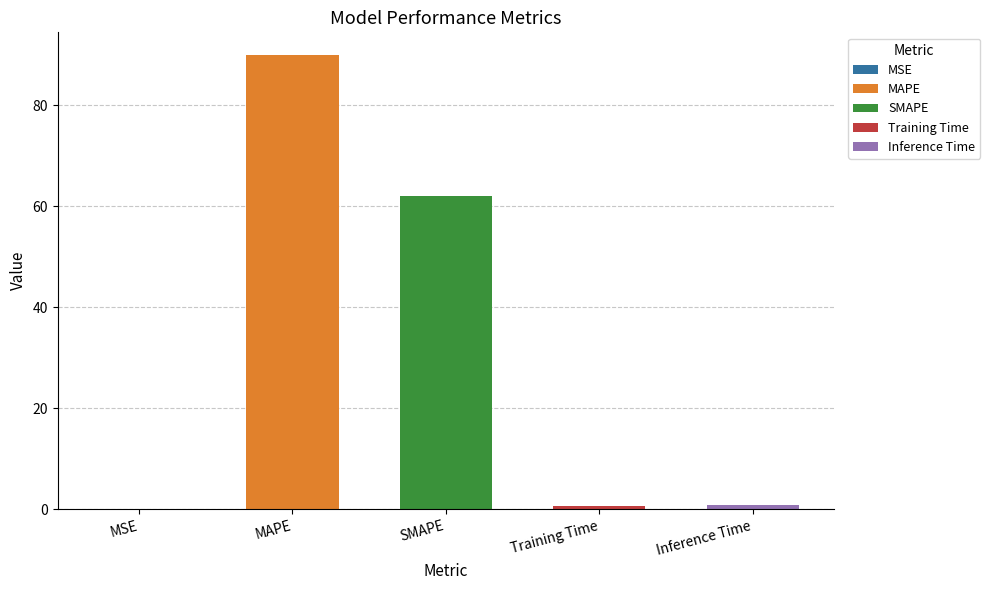

List the labels in order of value, largest first.

MAPE, SMAPE, Inference Time, Training Time, MSE